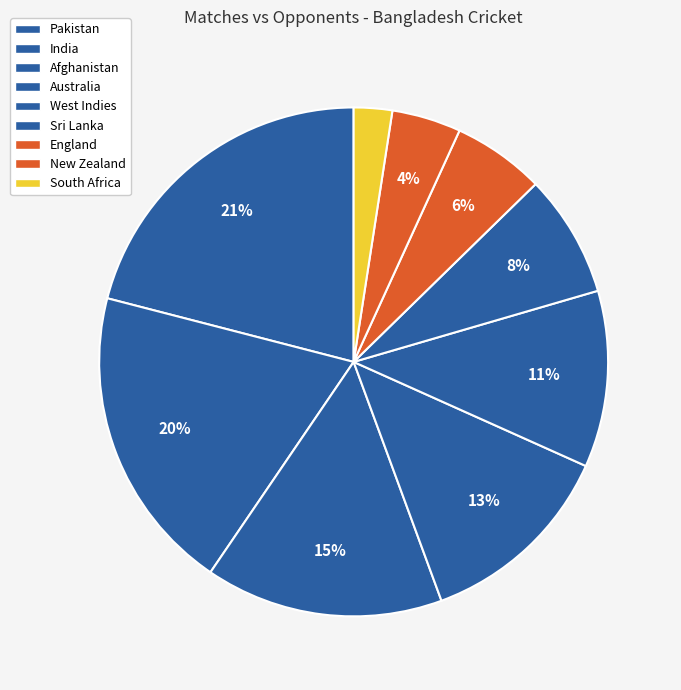

To the nearest percent, what is the difference between the largest and smallest slice percentages?

19%